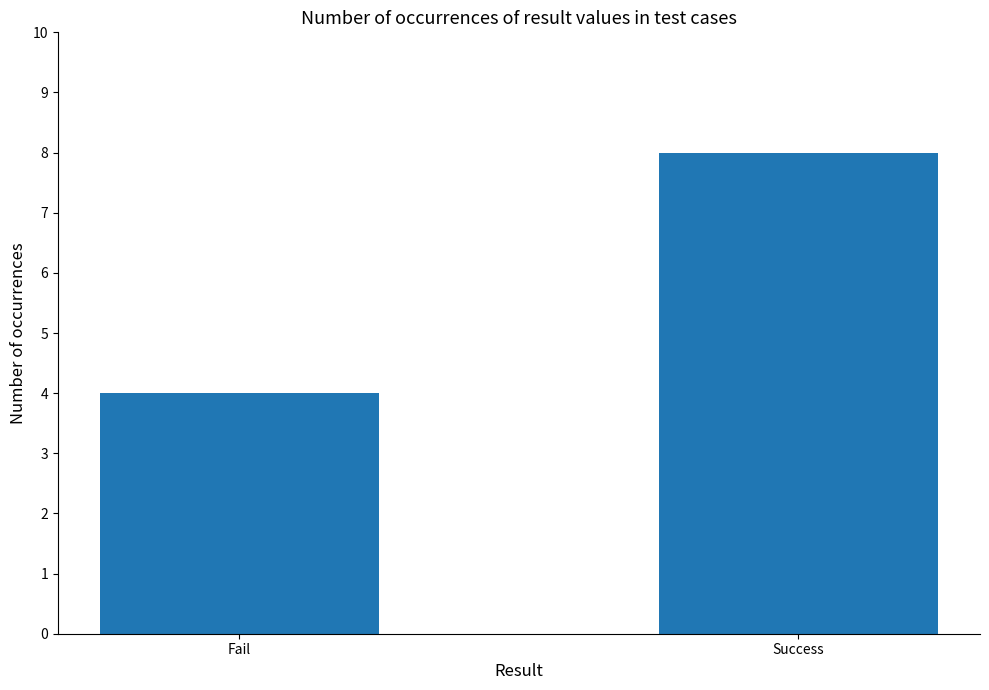

How many bars are there in total?

2